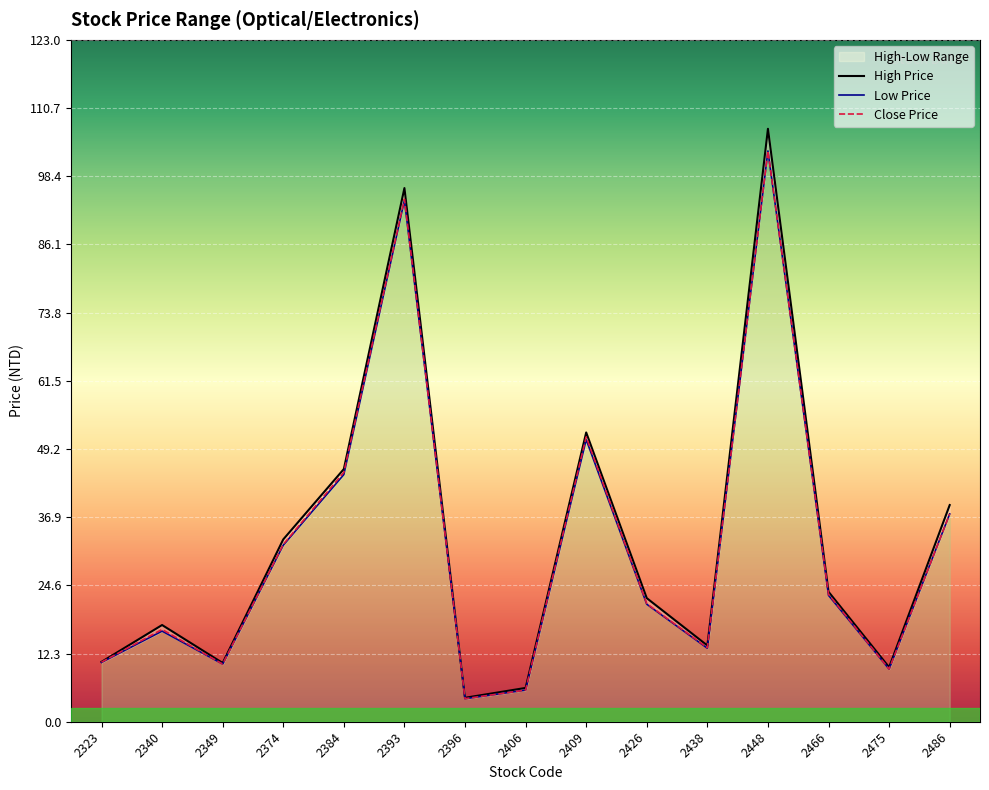

At 2393, list the series in order from largest to smallest.

High Price, Close Price, Low Price